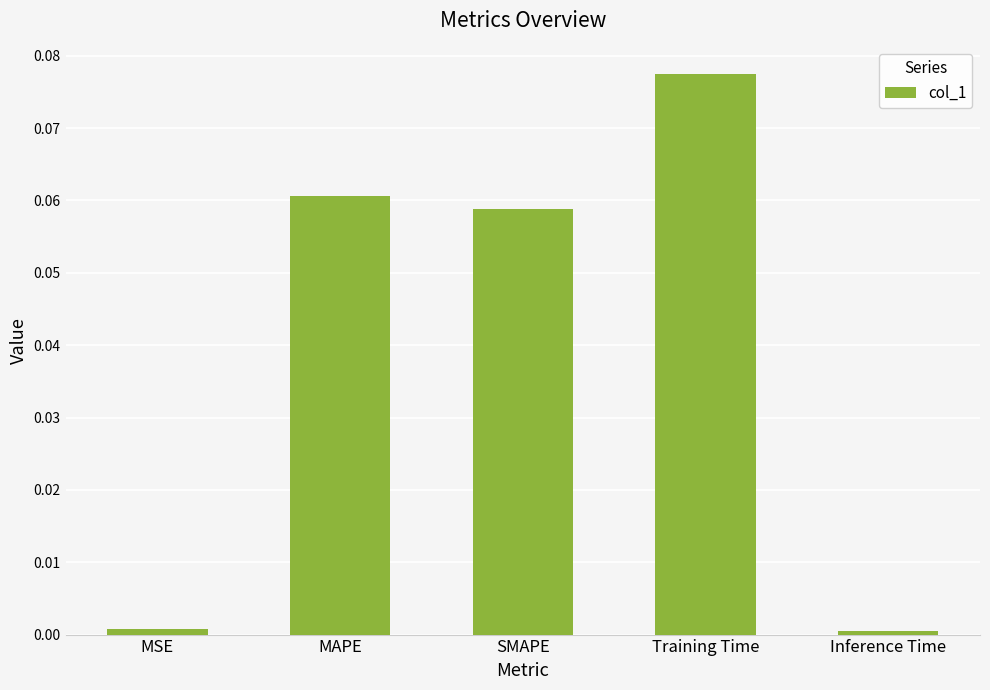

Between Inference Time and SMAPE, which is larger?

SMAPE